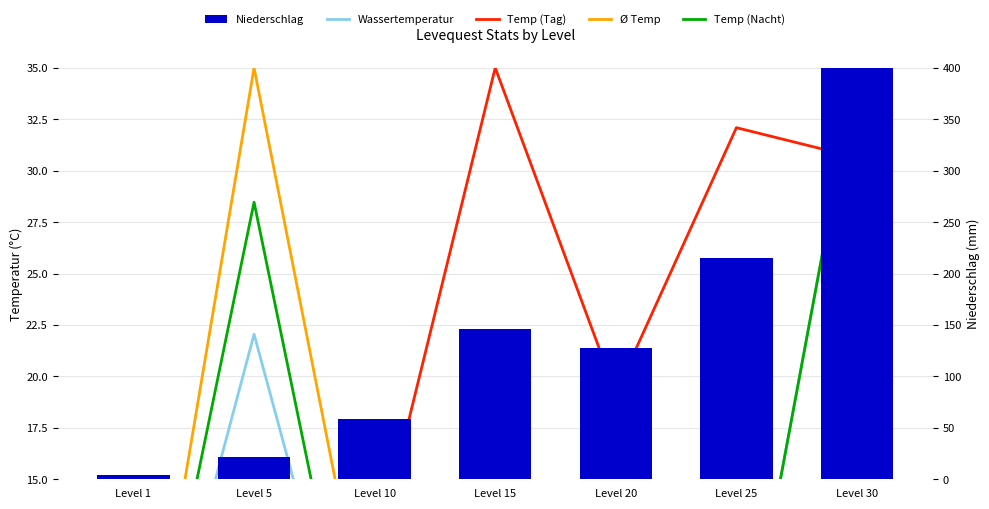

Which has a higher value, Level 10 or Level 15?

Level 15